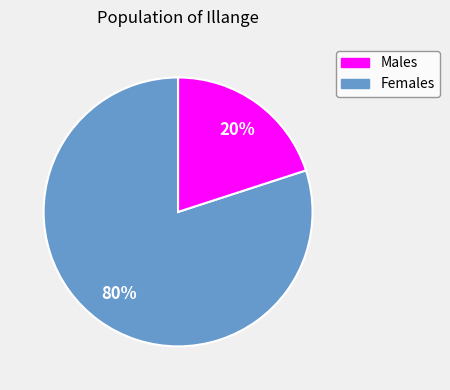

Does any single category account for the majority?

Yes